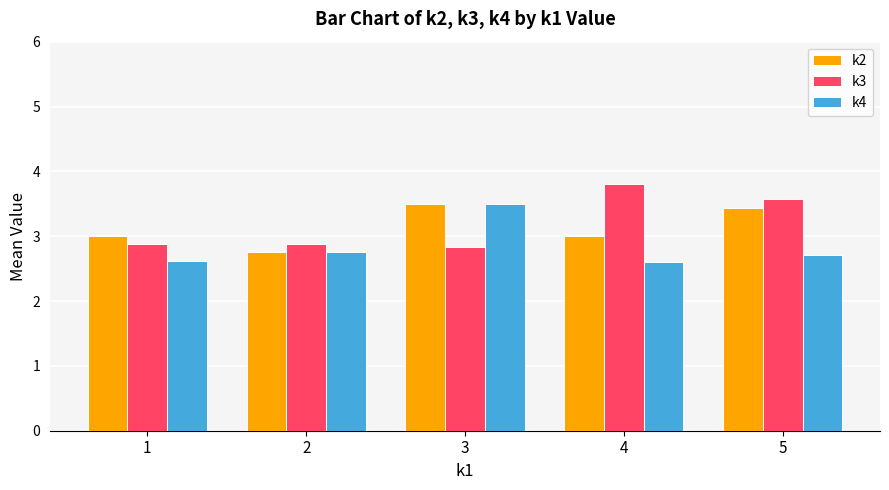

What is the value of the k4 bar at the 1st from the left?

2.6